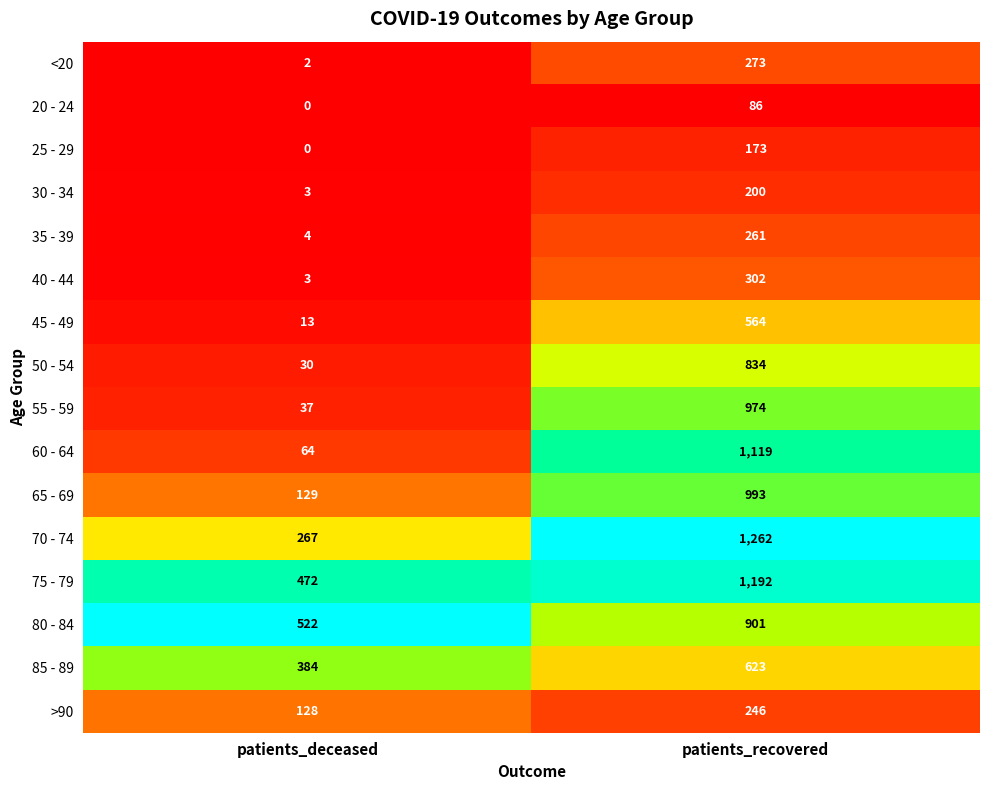

What is the minimum value for 85 - 89?

384